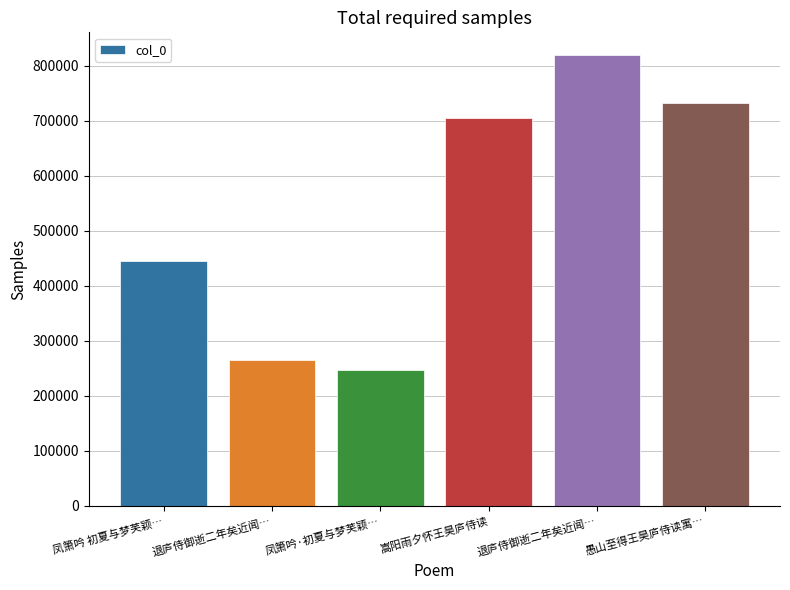

What is the label of the 6th bar from the right?

凤箫吟 初夏与梦芙颖…